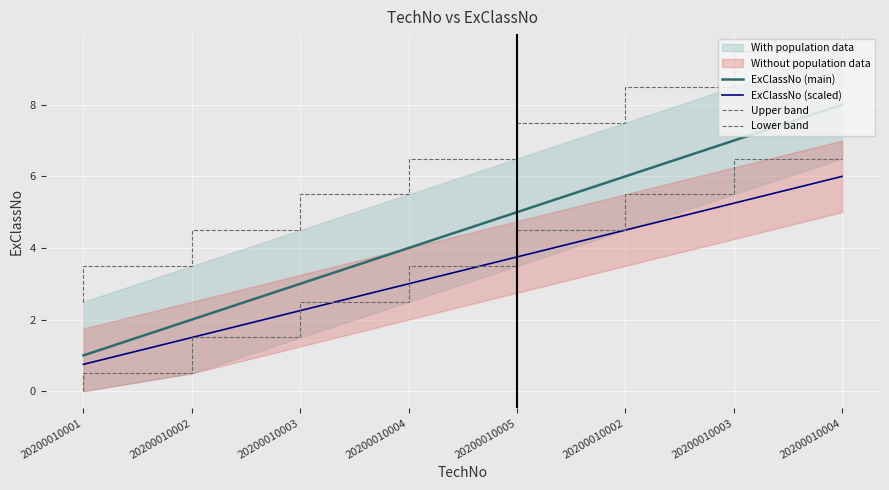

Which series has the largest total across all categories?

Upper band